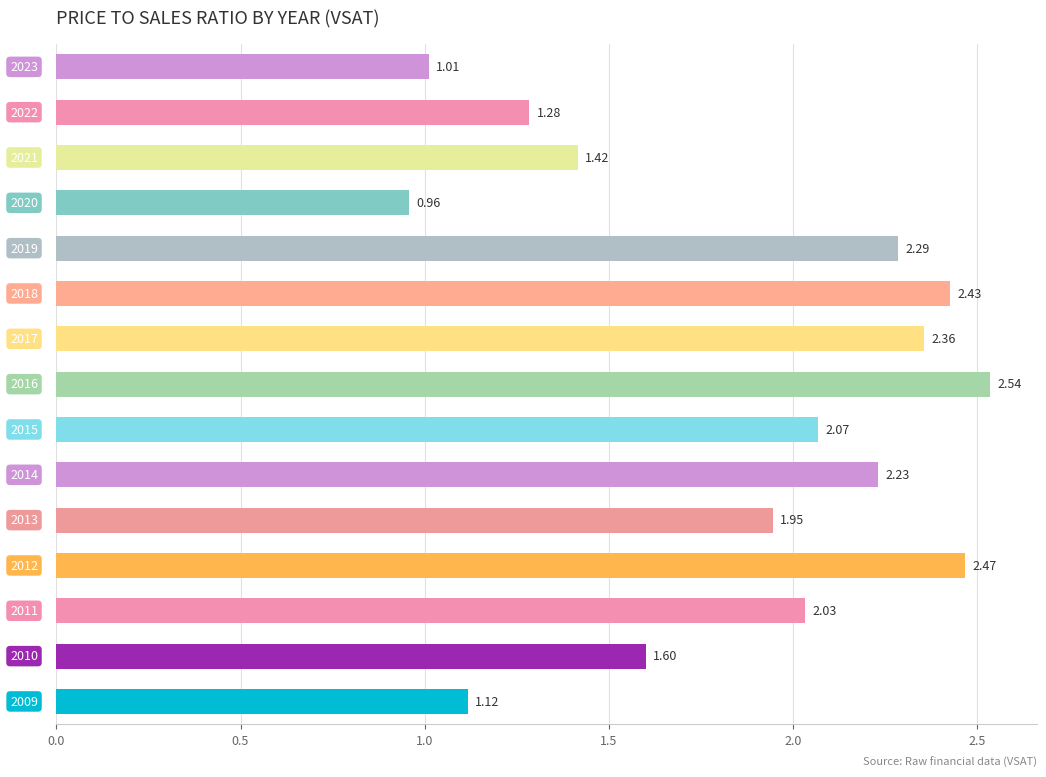

How many values are below 2?

7